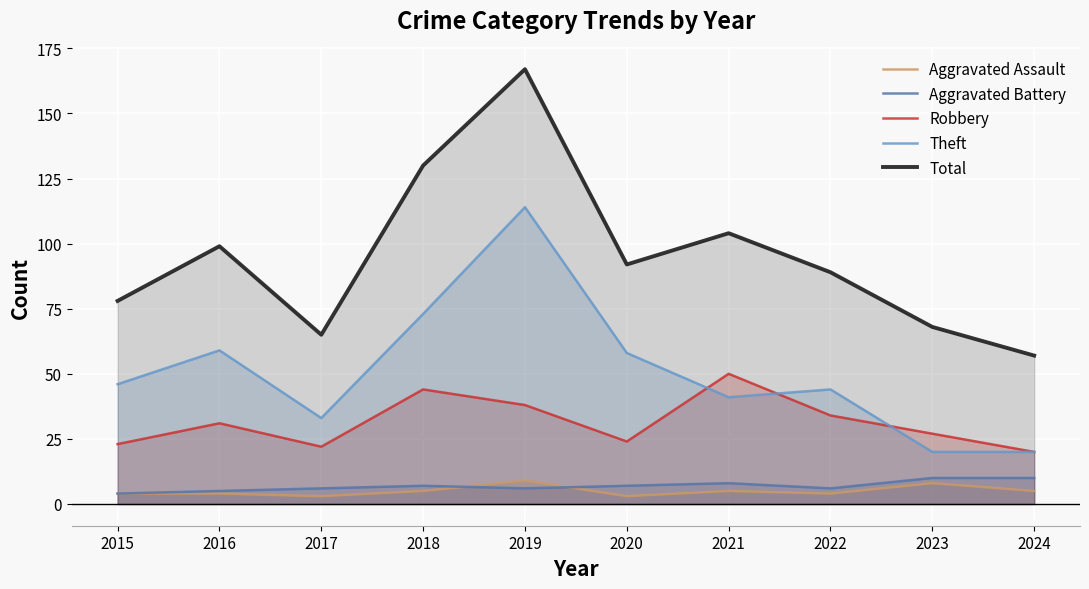

True or false: Aggravated Assault has more than 1 interior local peaks.

True